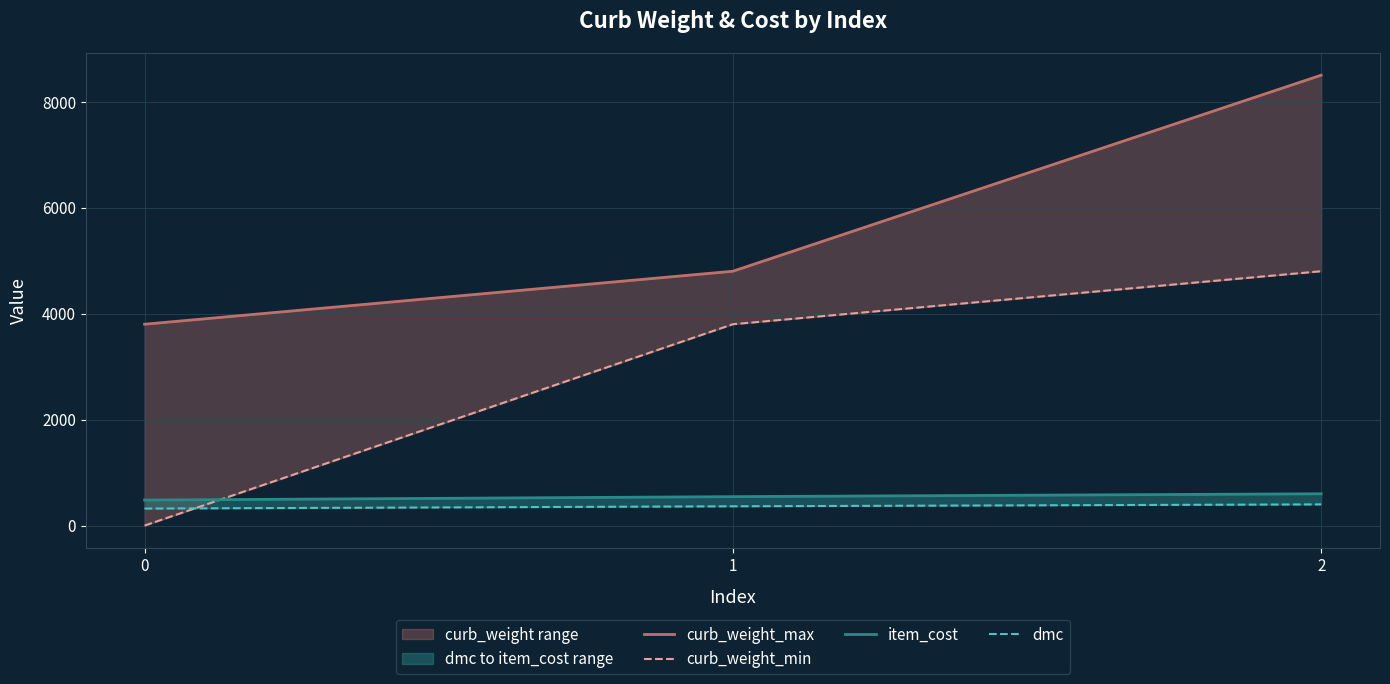

Where does the item_cost series first go above 546?

2